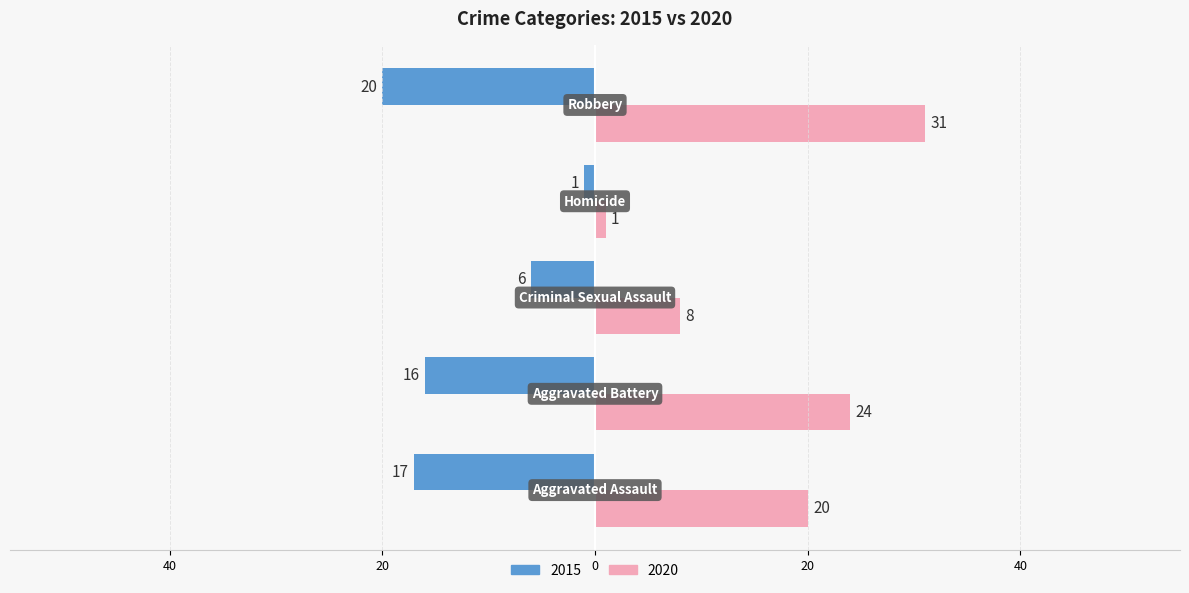

What are all the series names shown in the legend?

2015, 2020